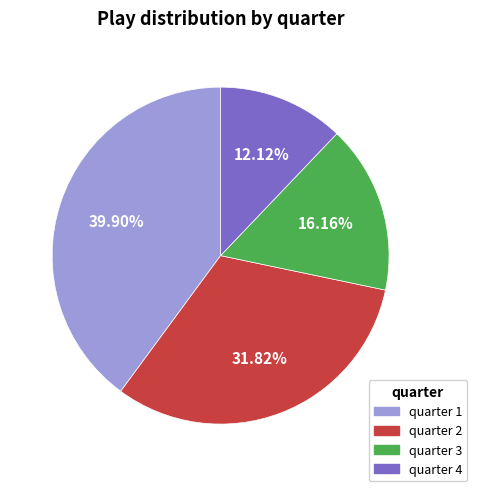

Which slice is the smallest?

quarter 4